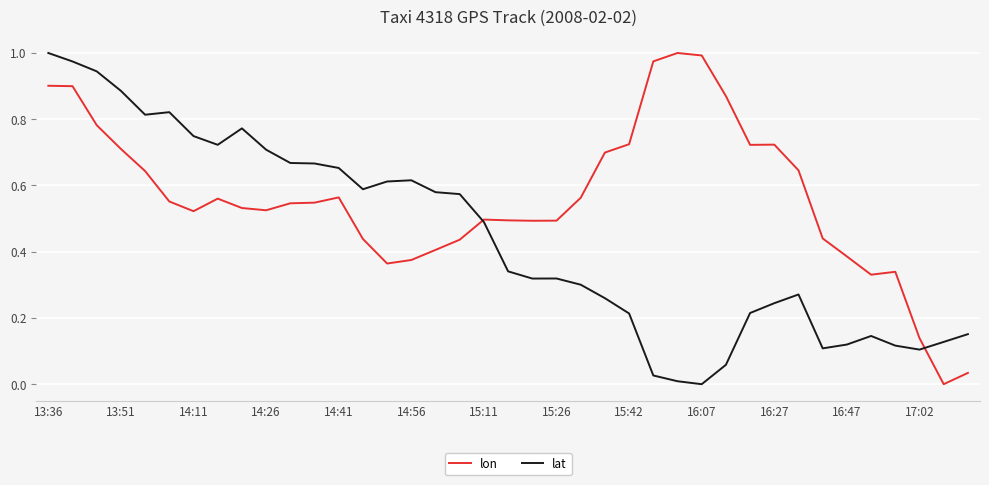

Rank the series by their average value, from lowest to highest.

lat, lon